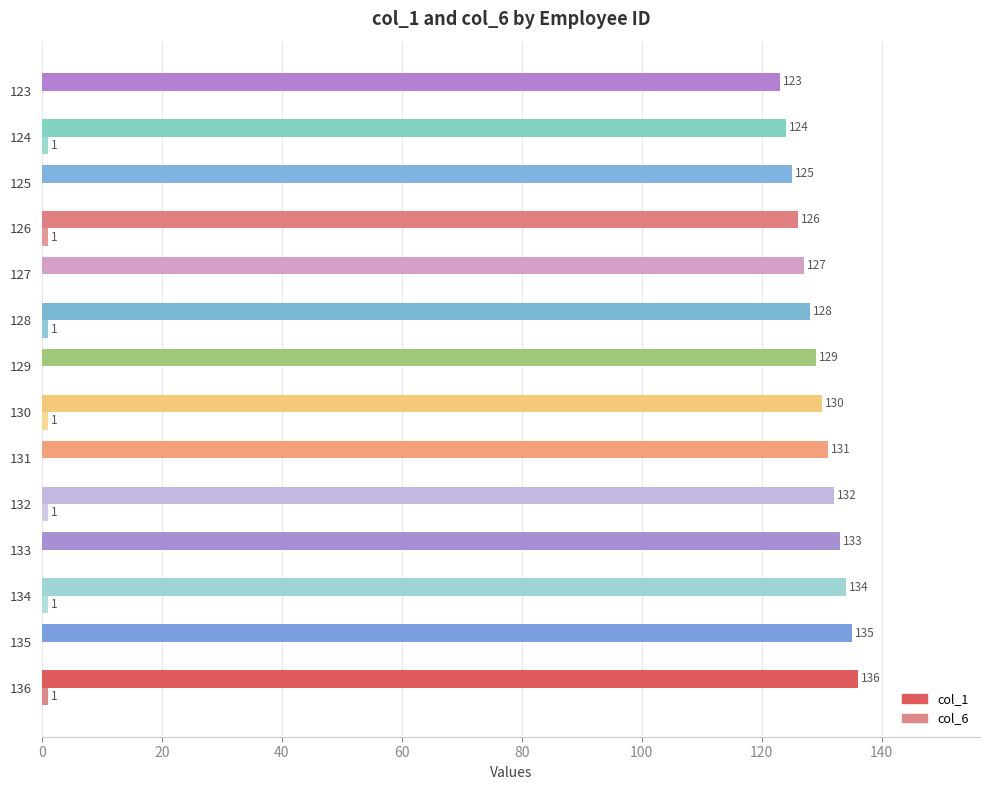

Is it true that col_1 equals 126 at 126?

True